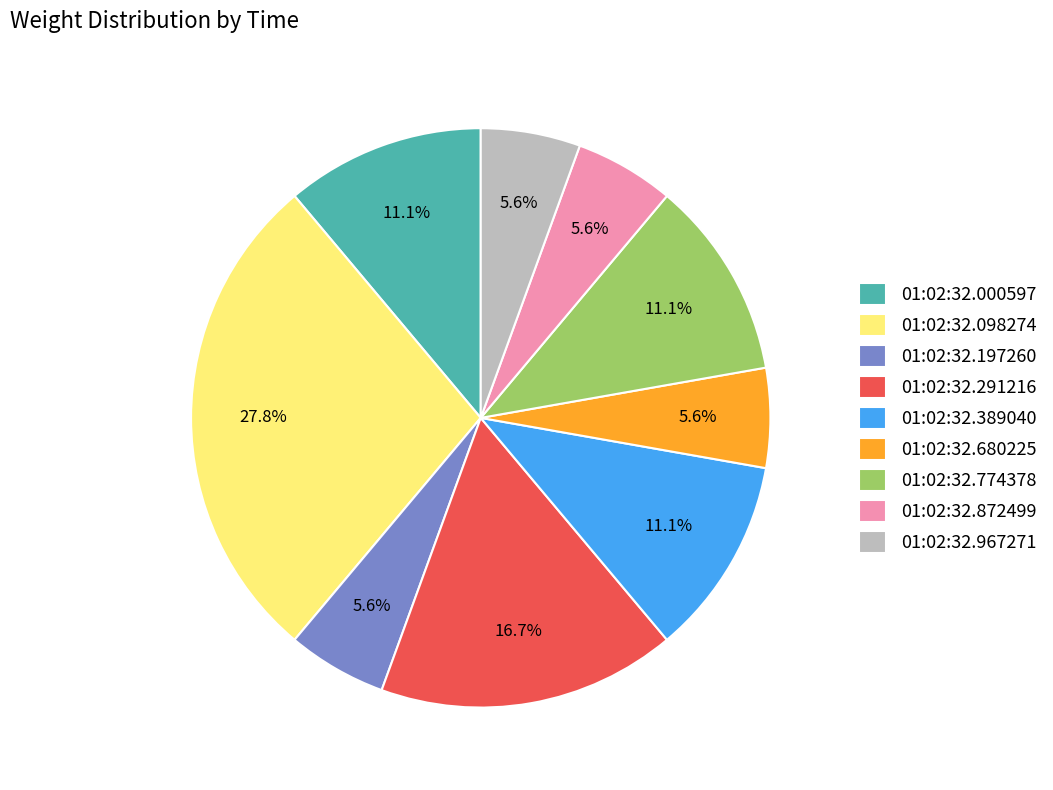

How many segments does this pie chart have?

9